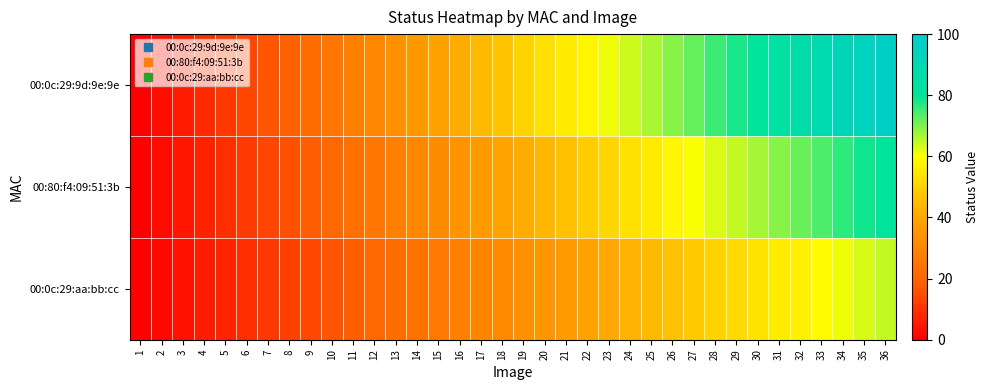

List the series in order of their overall mean, lowest first.

00:0c:29:aa:bb:cc, 00:80:f4:09:51:3b, 00:0c:29:9d:9e:9e